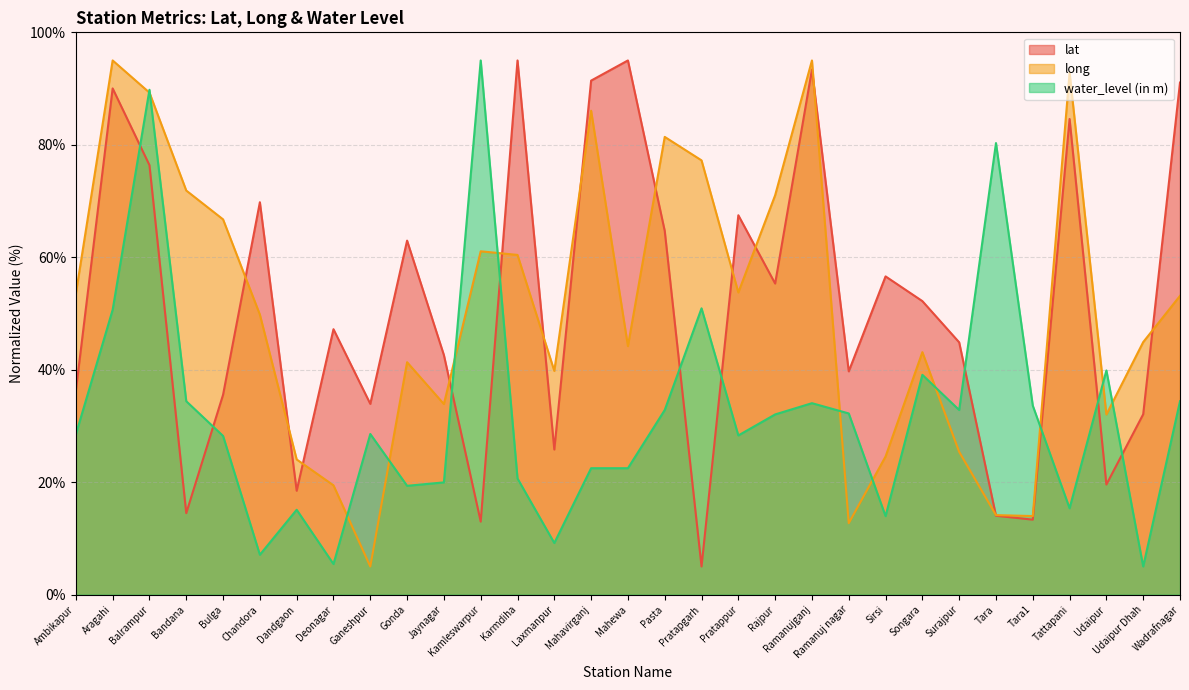

At which label does lat first exceed 47?

Aragahi